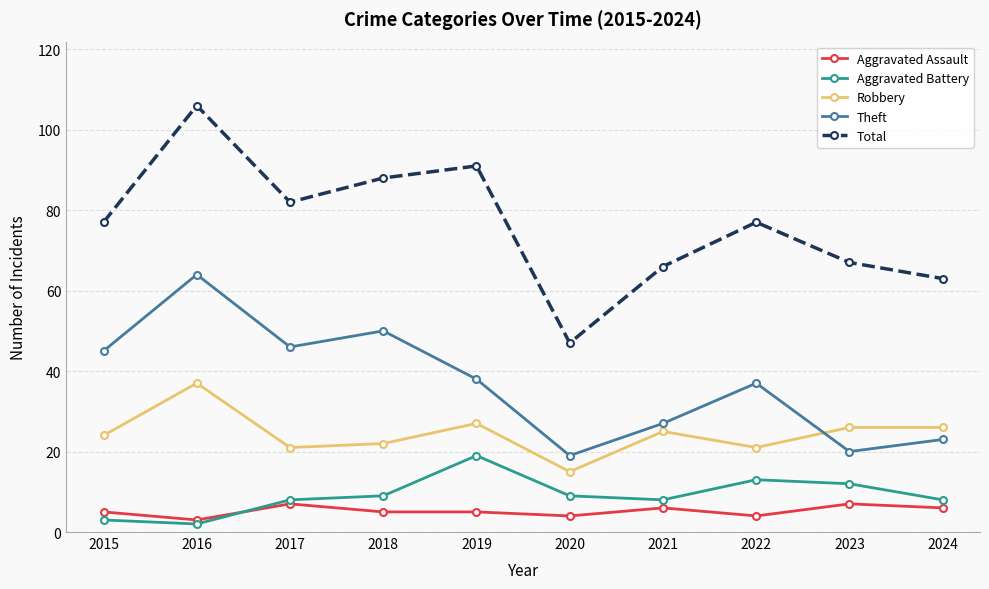

Which series has the widest spread of values?

Total